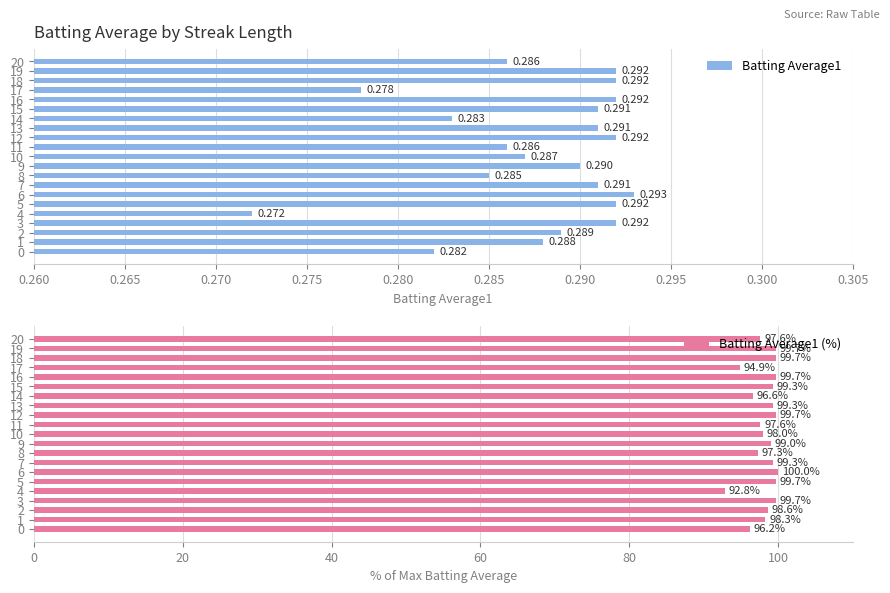

Rank the series by their average value, from lowest to highest.

Batting Average1, Batting Average1 (%)